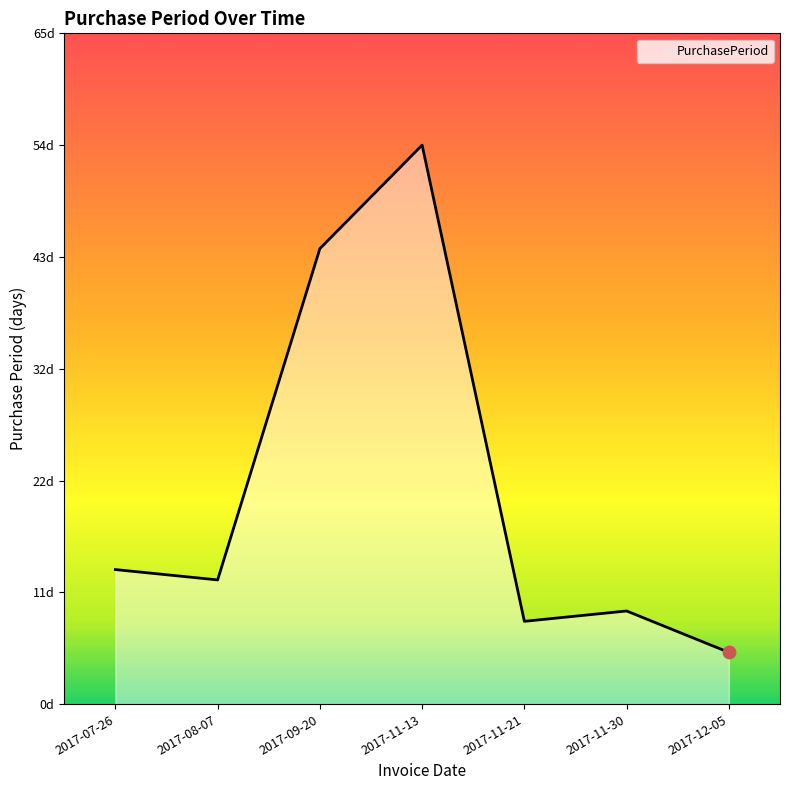

Between 2017-11-13 and 2017-07-26, which is larger?

2017-11-13